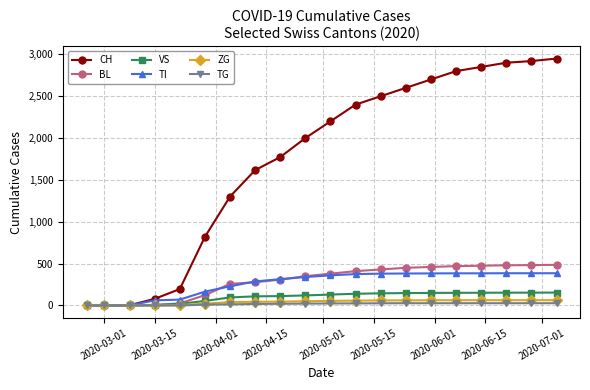

Which series has the widest spread of values?

CH